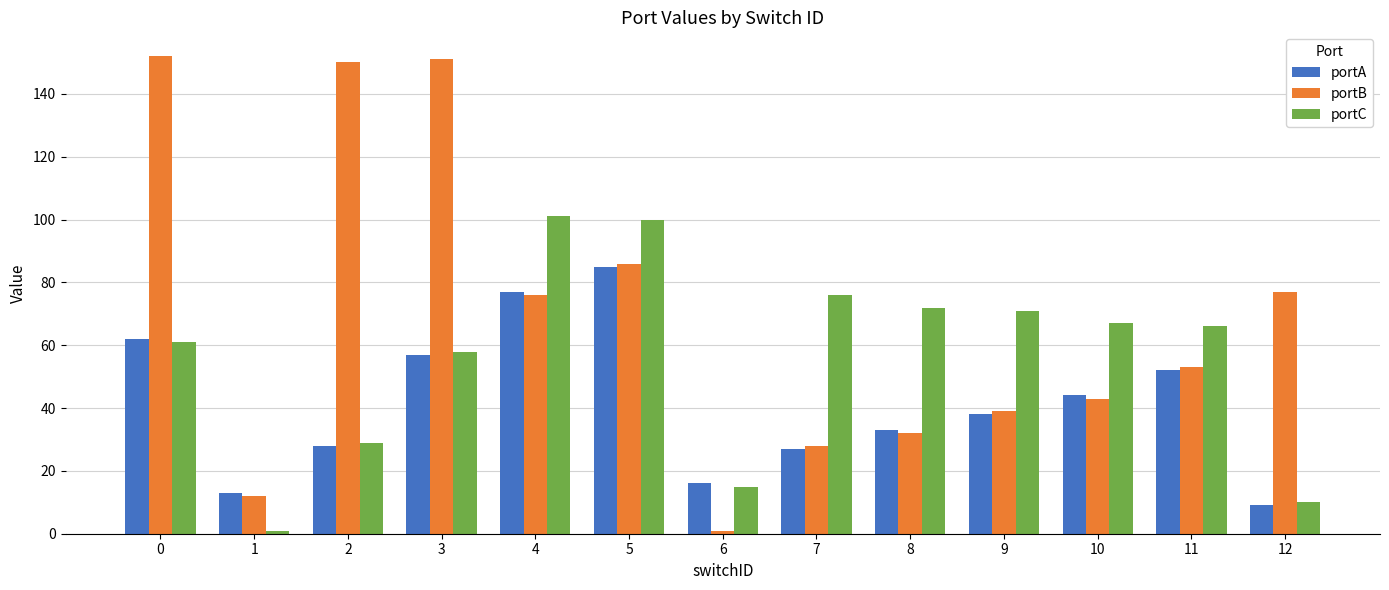

Reading left to right, extract all data points from this chart.

portA: 62	13	28	57	77	85	16	27	33	38	44	52	9
portB: 152	12	150	151	76	86	1	28	32	39	43	53	77
portC: 61	1	29	58	101	100	15	76	72	71	67	66	10